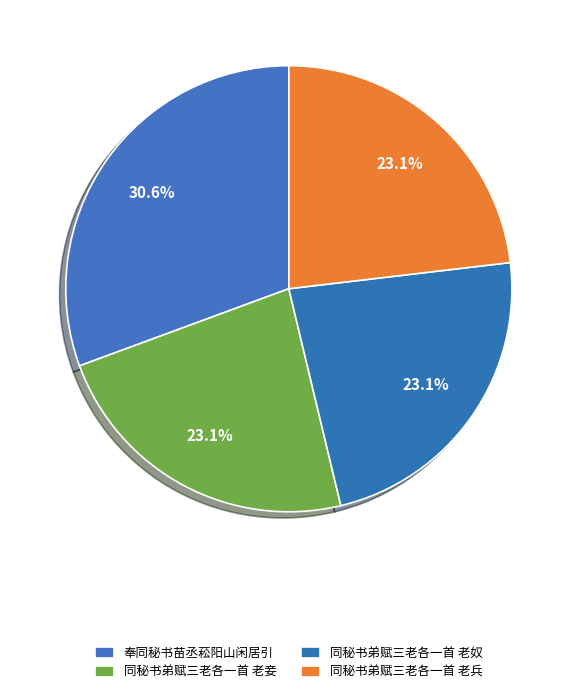

The 奉同秘书苗丞菘阳山闲居引 slice represents 31% of the pie. True or false?

True